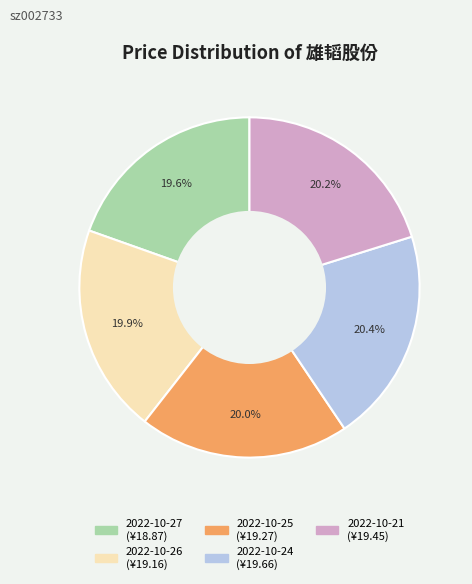

Is it true that 2022-10-24 is 32% of the pie?

False